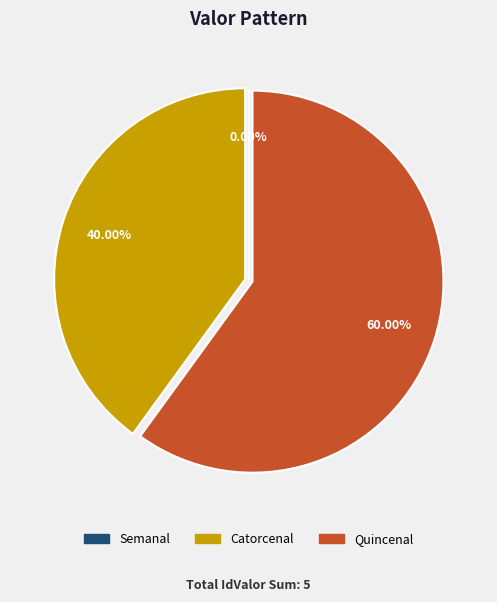

Is it true that Semanal is 0% of the pie?

True